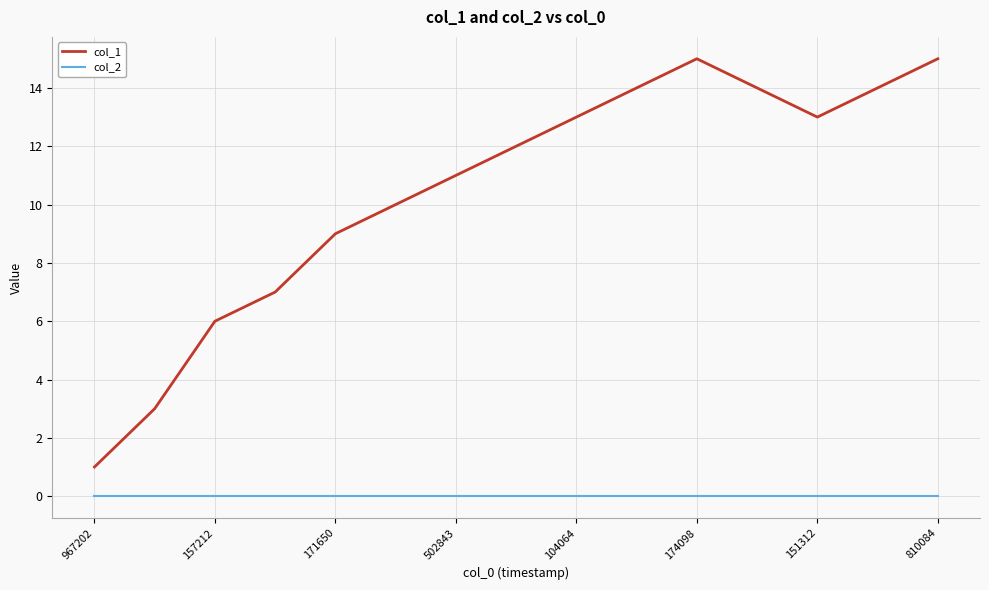

Rank the series by their average value, from highest to lowest.

col_1, col_2